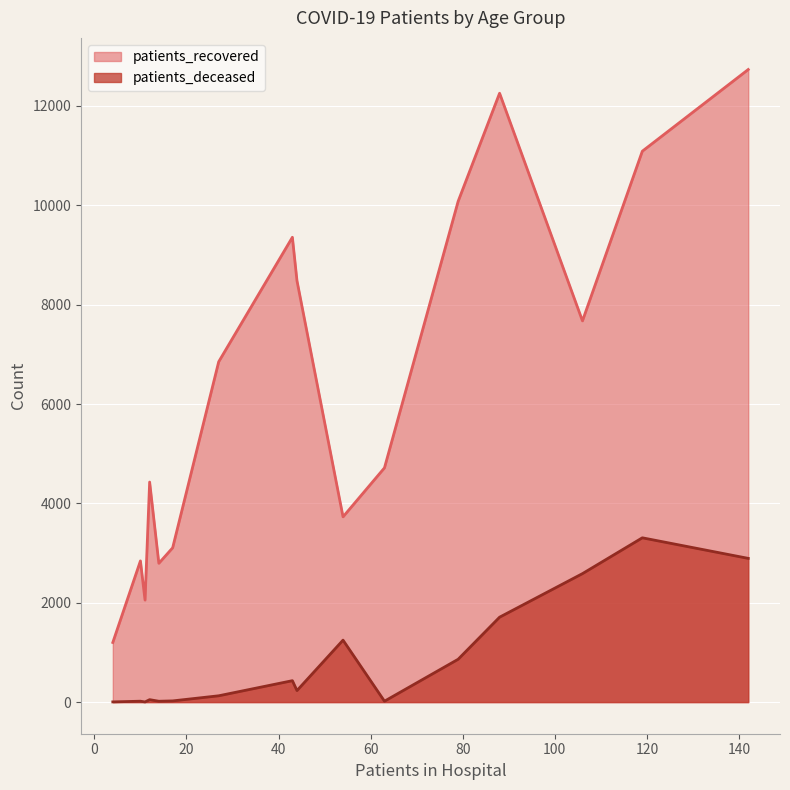

True or false: patients_recovered has more than 0 interior local peaks.

True